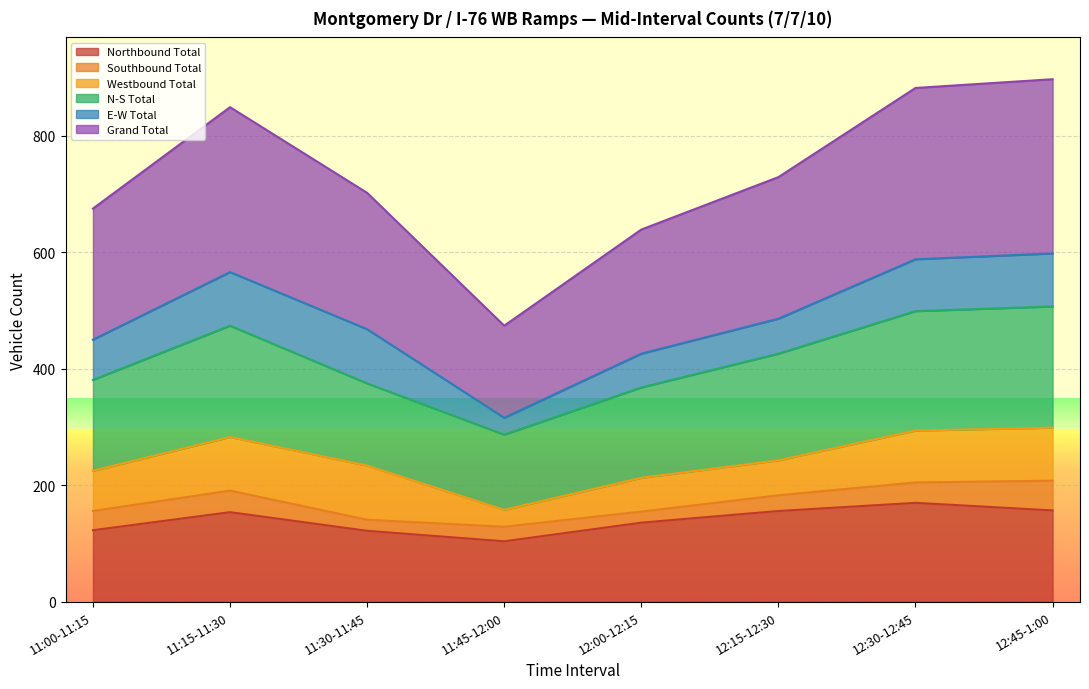

Which series has the largest total across all categories?

Grand Total